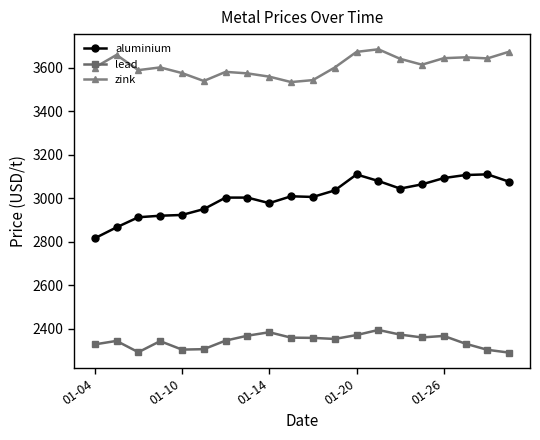

True or false: lead has more than 0 interior local peaks.

True